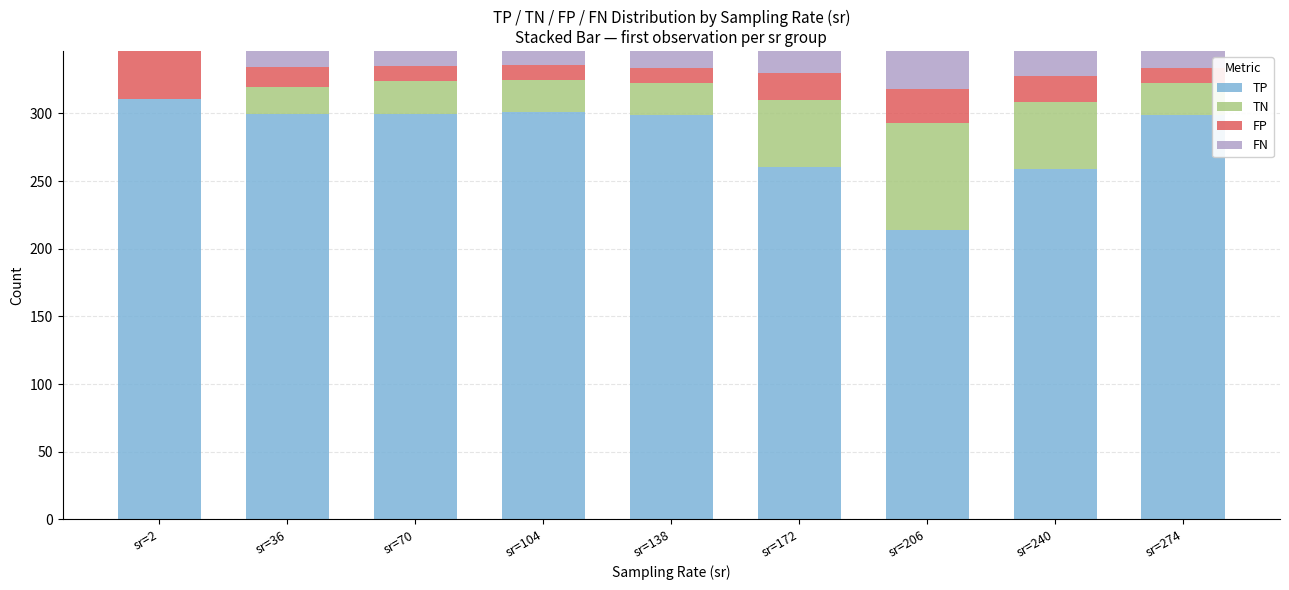

What is the sum of all TP values?

2541.8